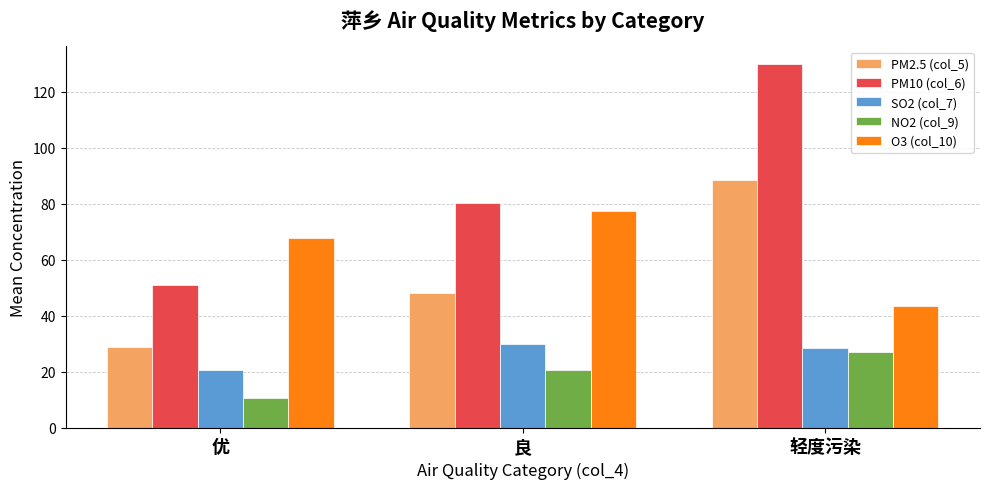

Does the chart contain stacked bars?

No